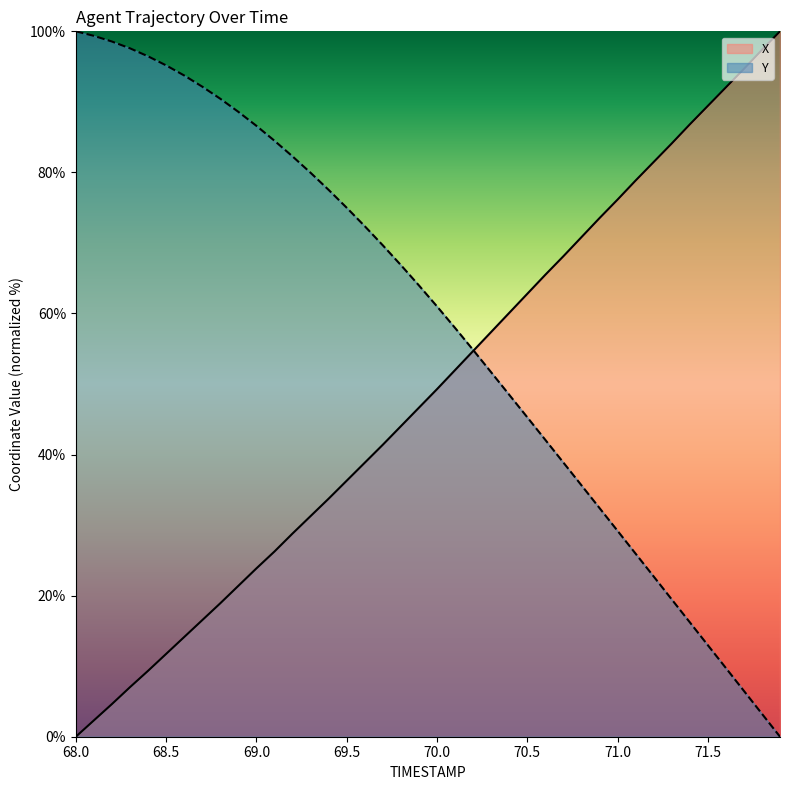

What is the value of the X point at the 20th from the left?

46.6